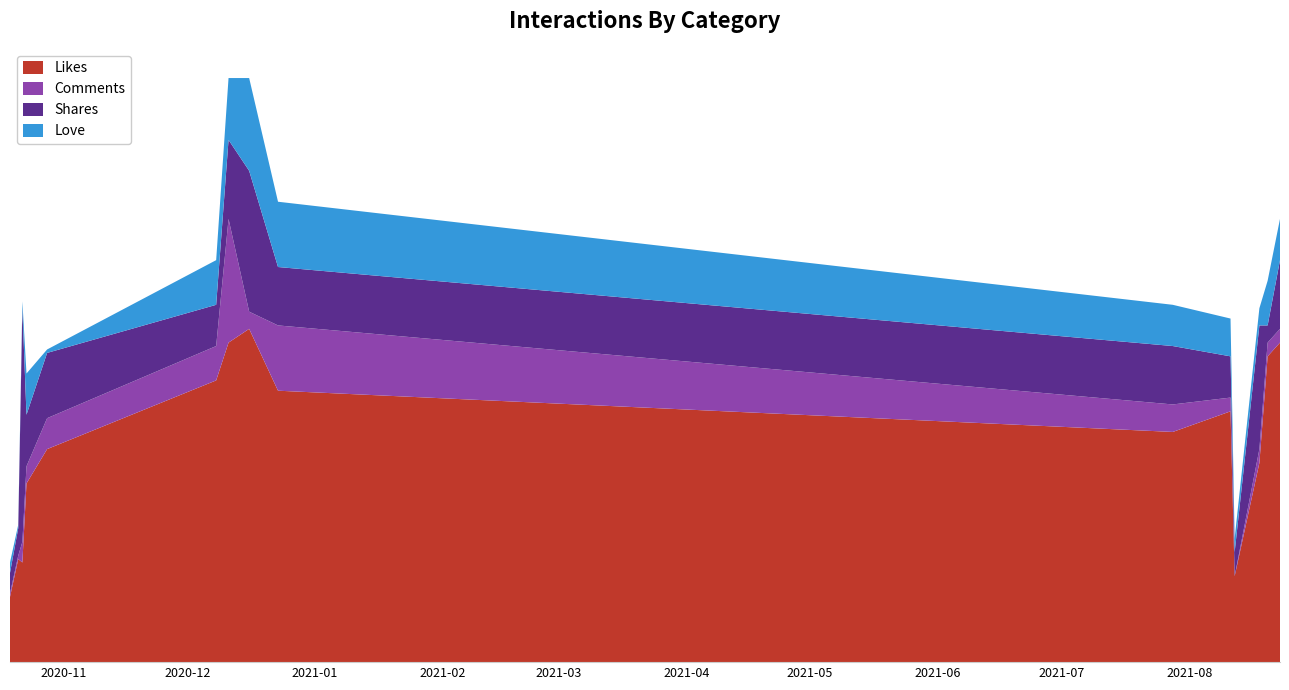

Reading right to left, what are all the values shown in this chart?

Likes: 93	89	58	25	73	67	79	97	93	82	62	52	29	30	19
Comments: 4	4	4	0	4	8	19	5	36	10	9	5	6	1	1
Shares: 20	5	36	7	12	17	17	41	23	12	19	15	68	8	6
Love: 12	13	5	4	11	12	19	27	18	13	1	12	2	1	3